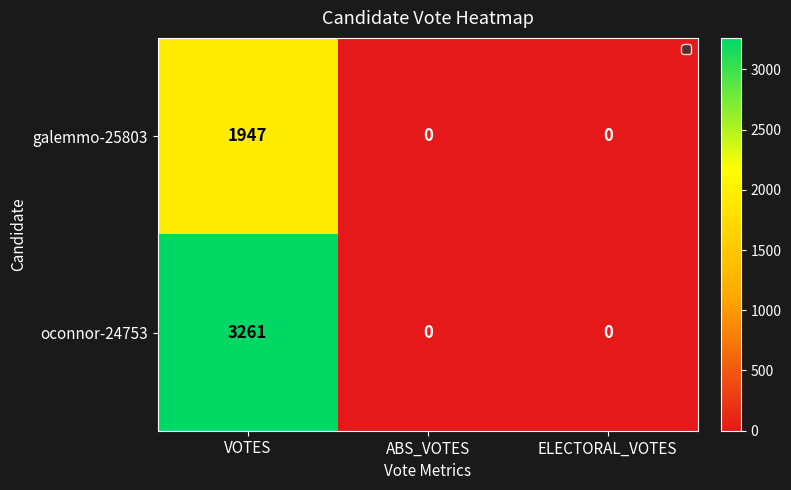

Reading right to left, extract all data points from this chart.

galemmo-25803: ELECTORAL_VOTES=0	ABS_VOTES=0	VOTES=1947
oconnor-24753: ELECTORAL_VOTES=0	ABS_VOTES=0	VOTES=3261